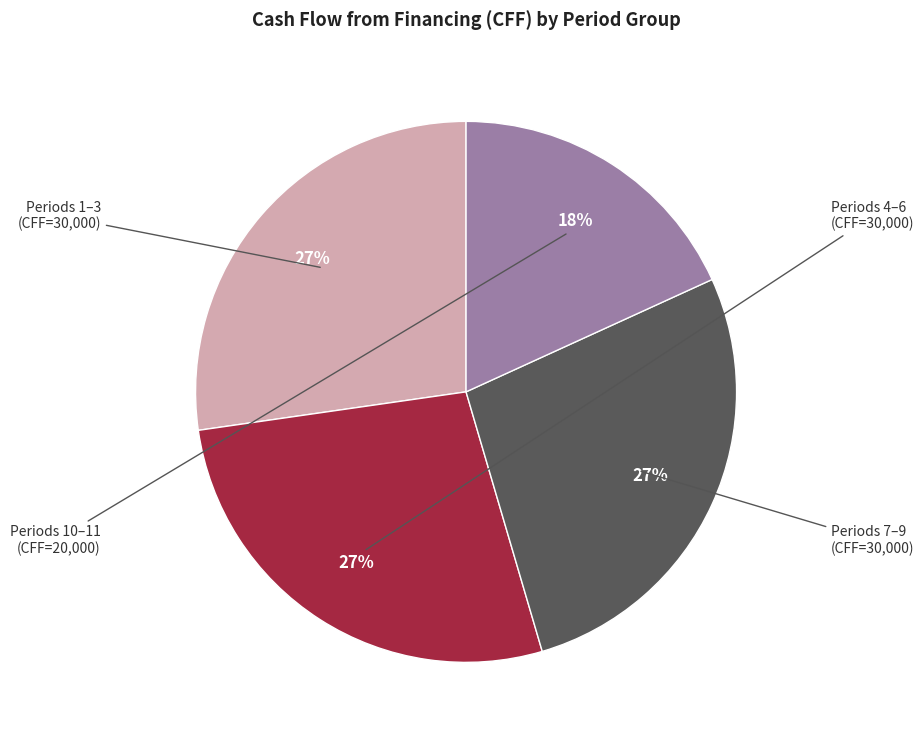

Is there a majority slice in this chart?

No